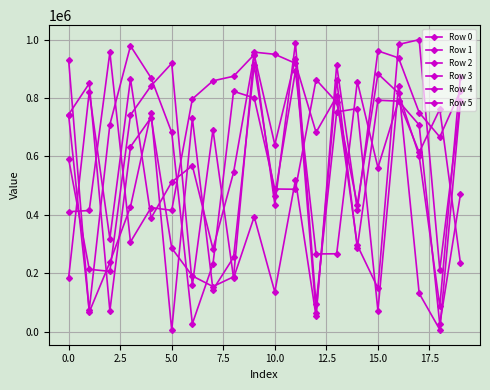

True or false: Row 1 has more than 0 points higher than both neighbors.

True